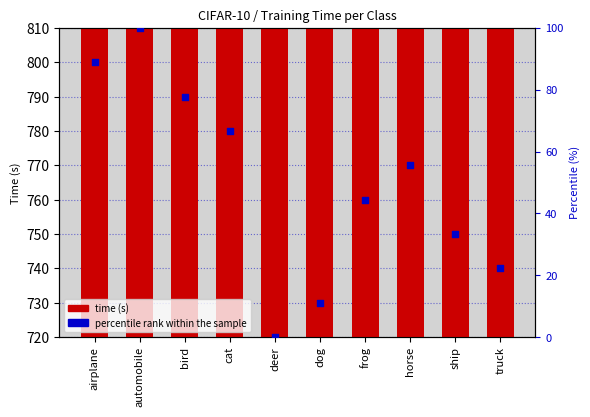

Which series has the largest total across all categories?

Time (s)